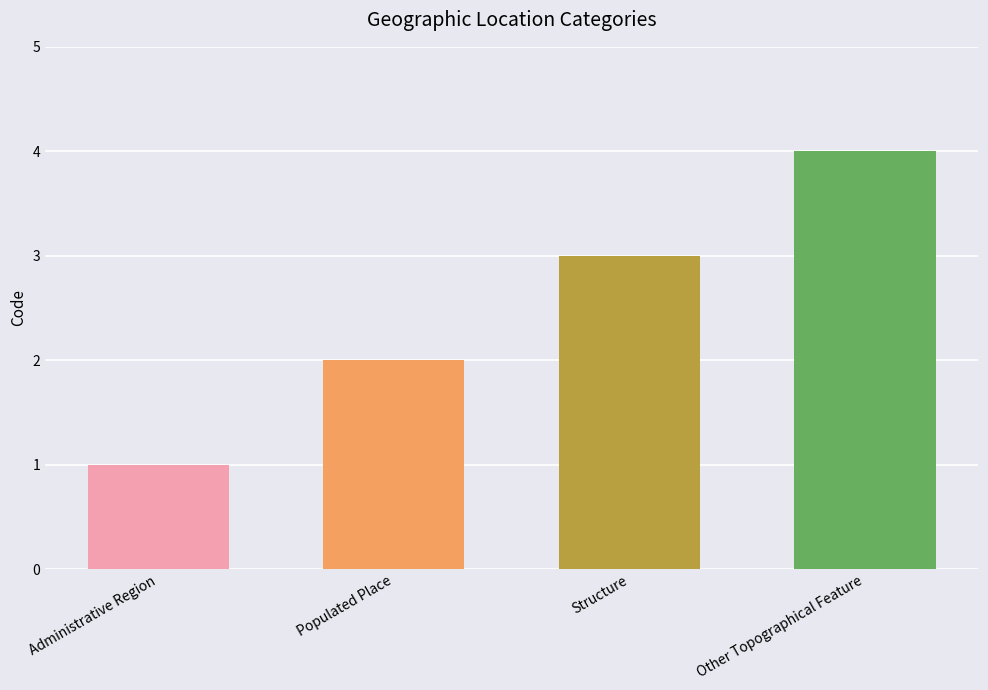

Where is the data nearest to the value 2?

Populated Place